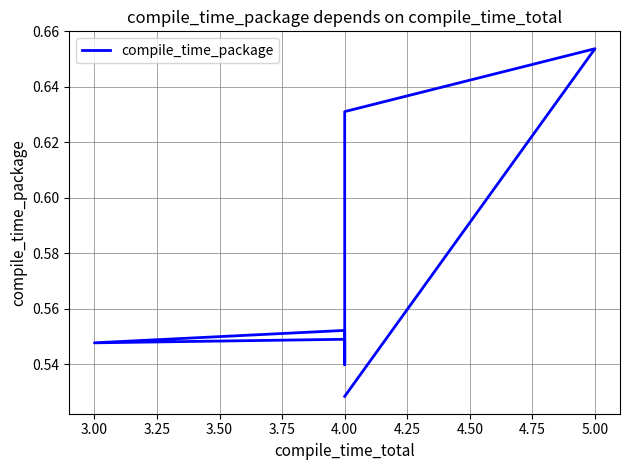

What is the difference between the maximum and minimum values?

0.1